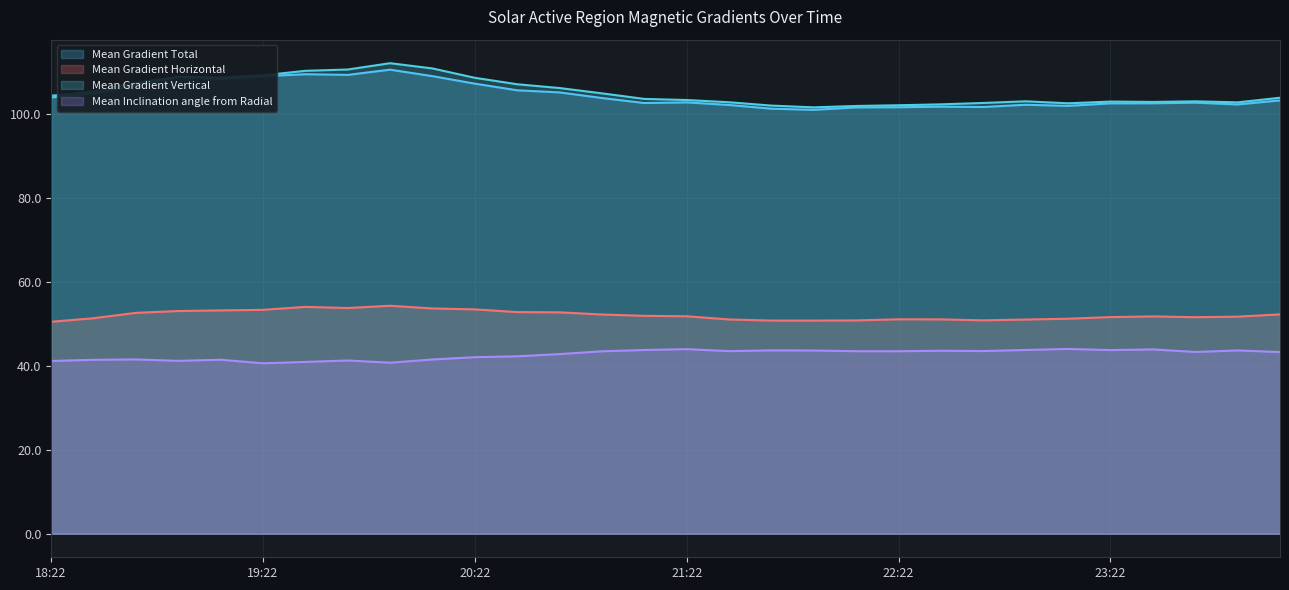

What is the average value of the Mean Gradient Horizontal series?

52.0